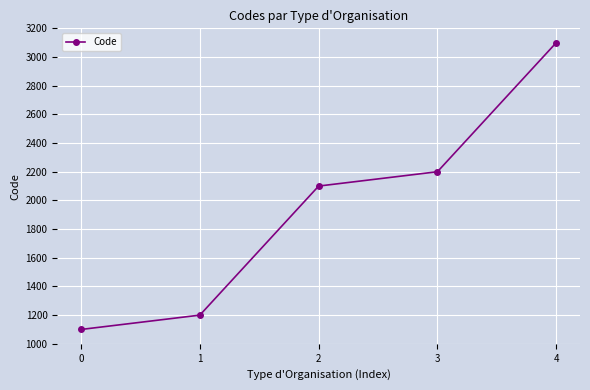

What is the change in value from 0 to 4?

+2000